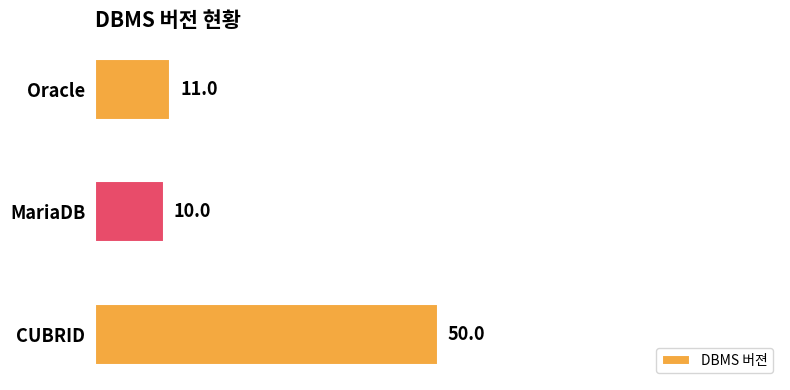

Between CUBRID and Oracle, which is larger?

CUBRID